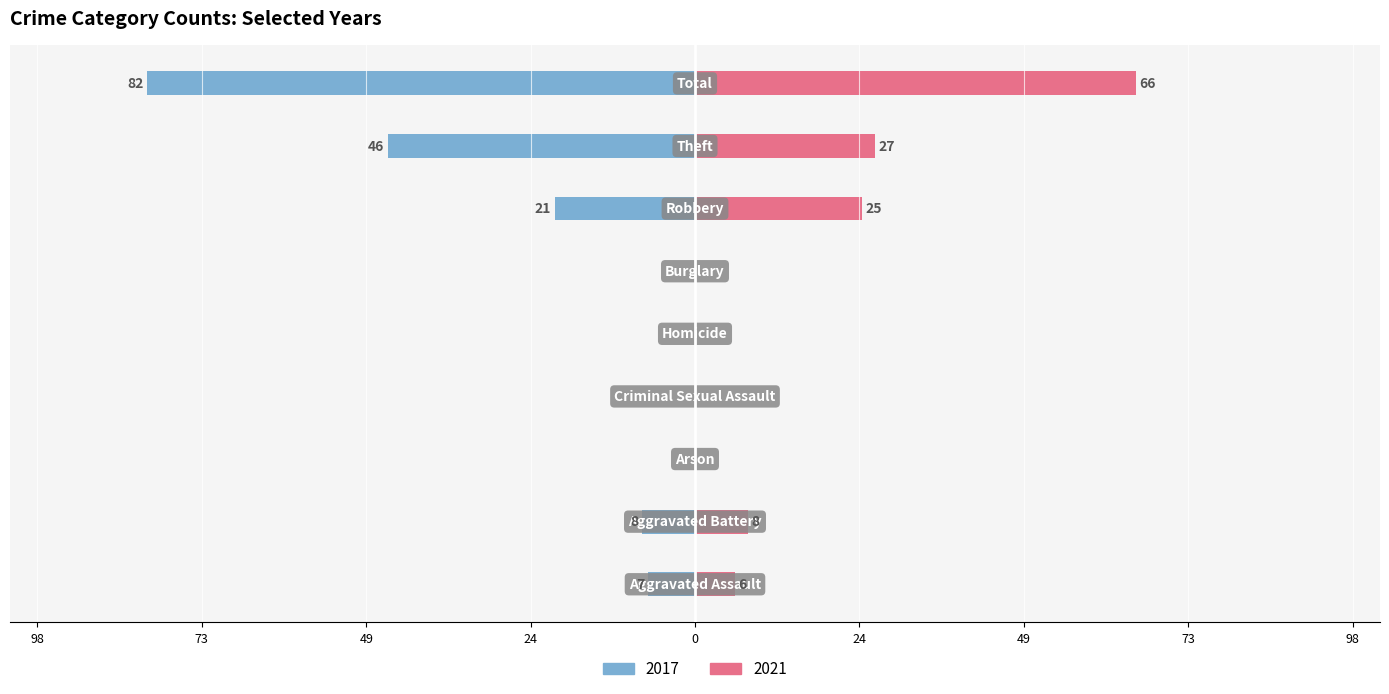

Reading right to left, what are all the values shown in this chart?

2017: Total=-82	Theft=-46	Robbery=-21	Burglary=0	Homicide=0	Criminal Sexual Assault=0	Arson=0	Aggravated Battery=-8	Aggravated Assault=-7
2021: Total=66	Theft=27	Robbery=25	Burglary=0	Homicide=0	Criminal Sexual Assault=0	Arson=0	Aggravated Battery=8	Aggravated Assault=6